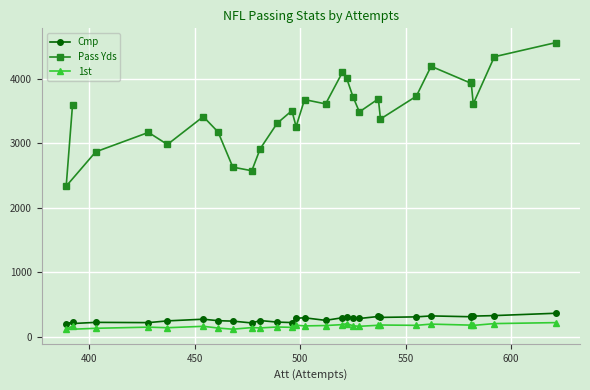

Where is the first local maximum for 1st?

500